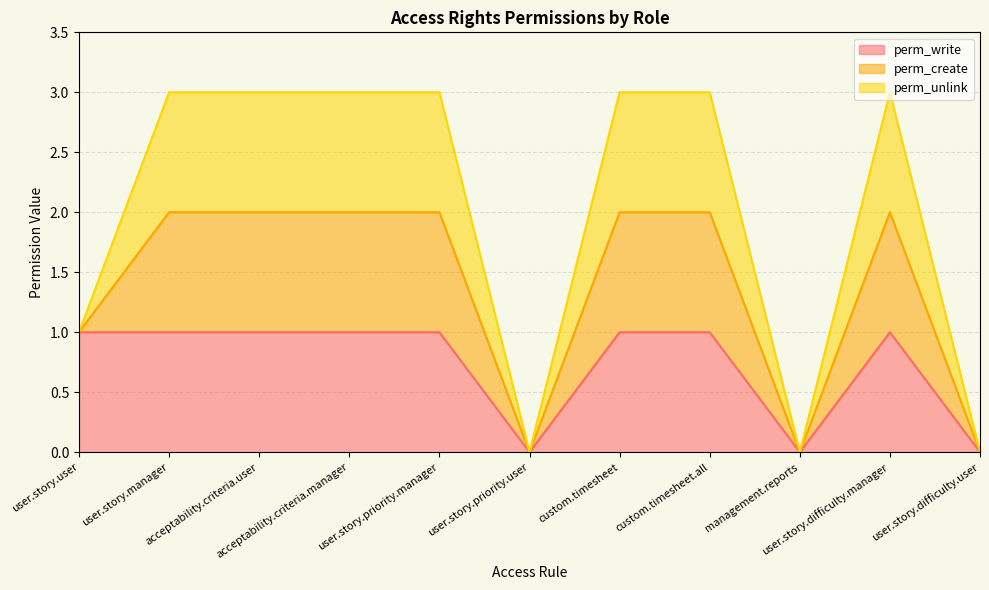

Which has a higher value, custom.timesheet or acceptability.criteria.manager?

custom.timesheet